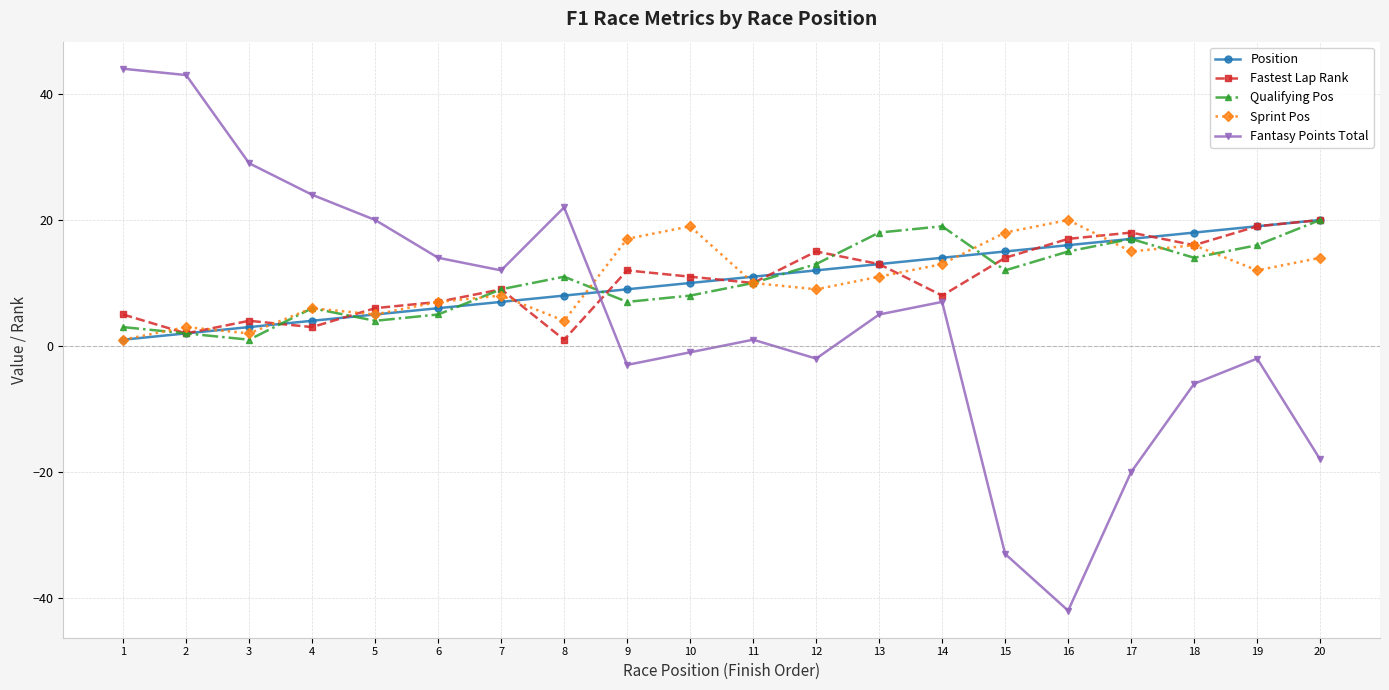

Is this an area chart (filled region under the line)?

No